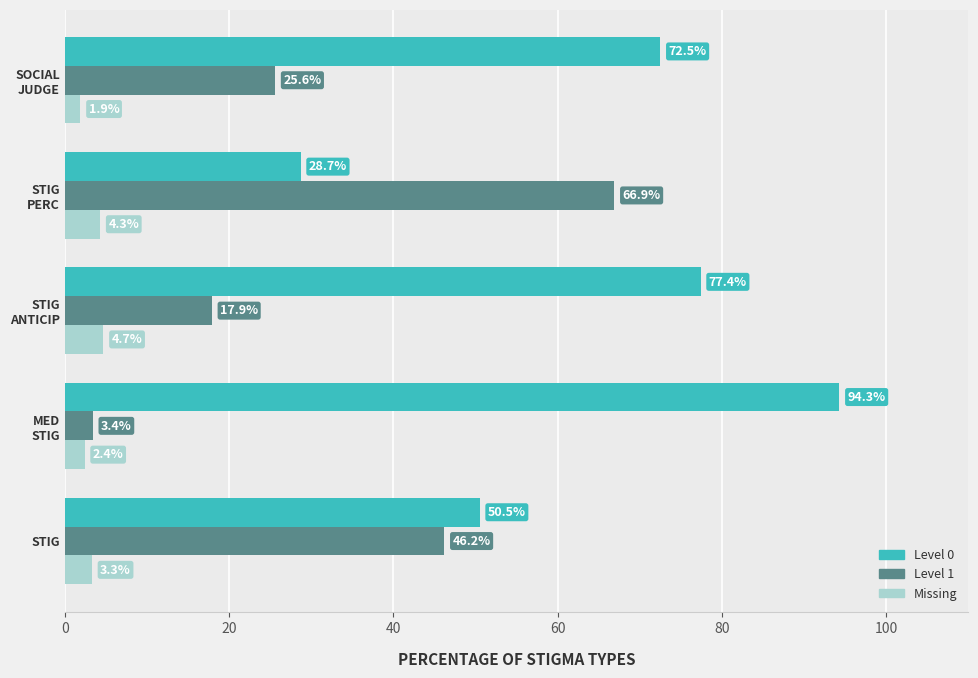

What are all the series names shown in the legend?

Level 0, Level 1, Missing